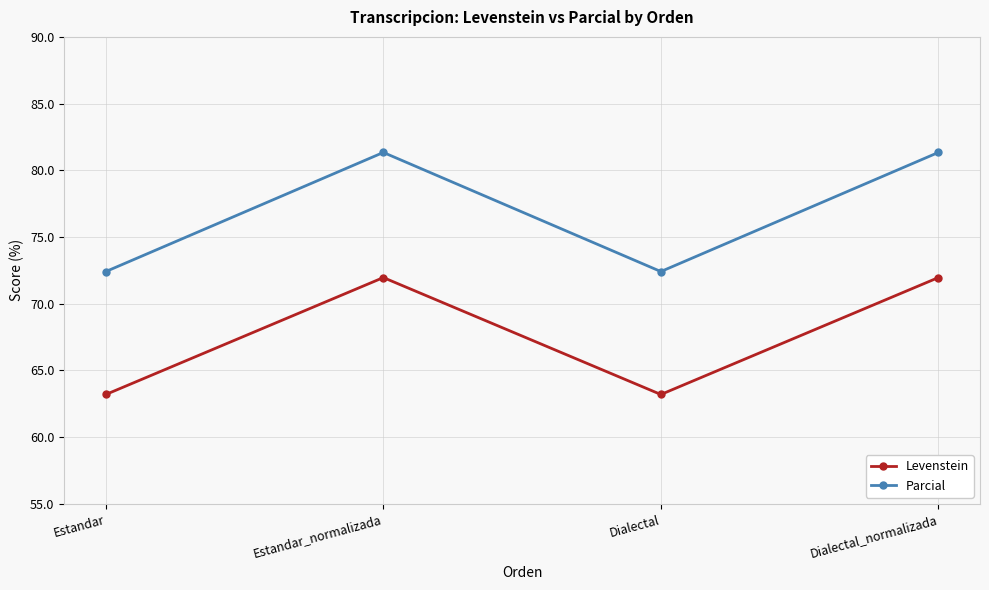

The Levenstein series shows 13.2 at Dialectal. True or false?

False